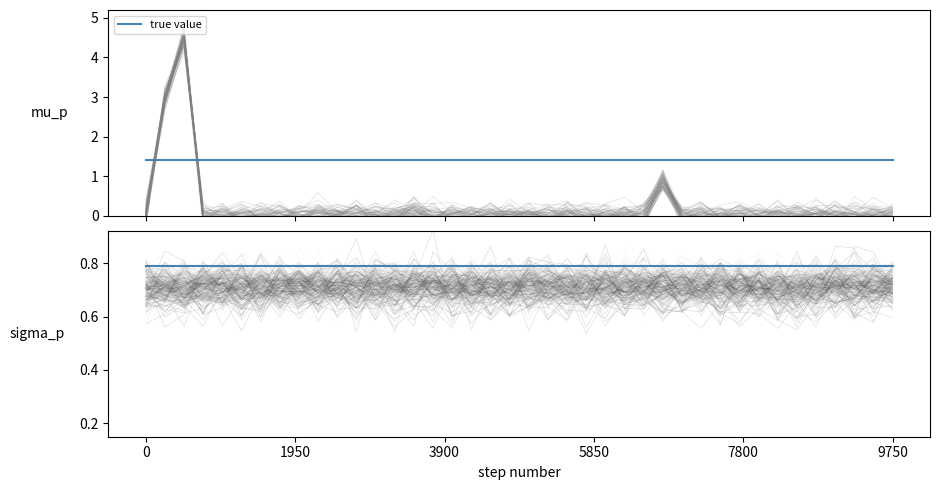

Which series changed the most between 16 and 22?

true value